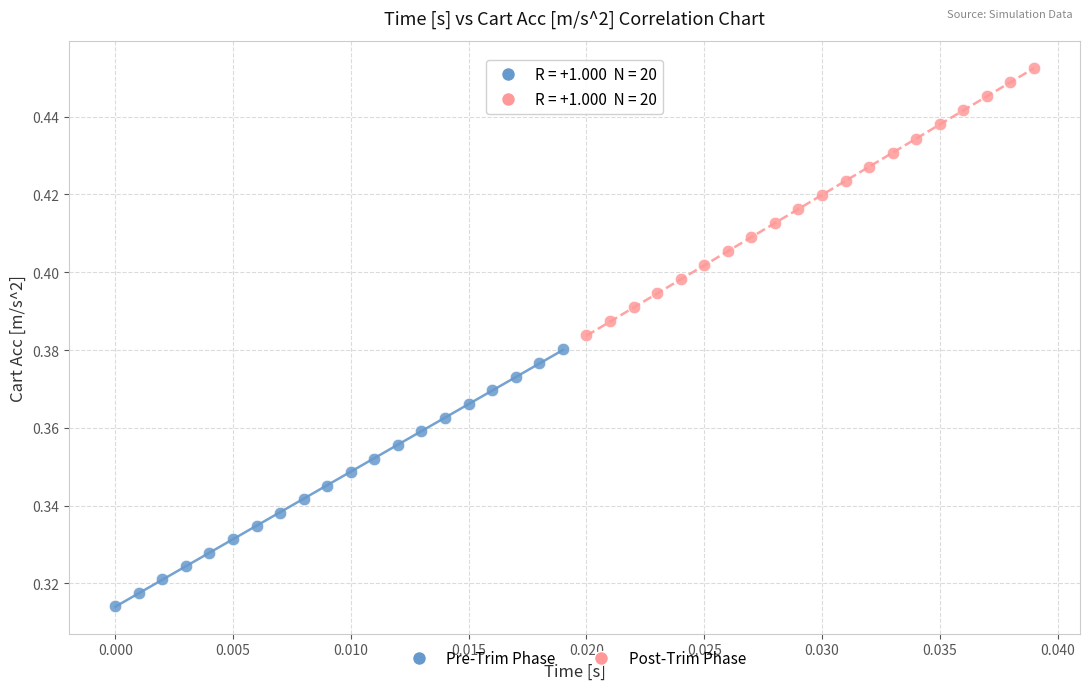

Which series contains the lowest Y value?

Pre-Trim Phase